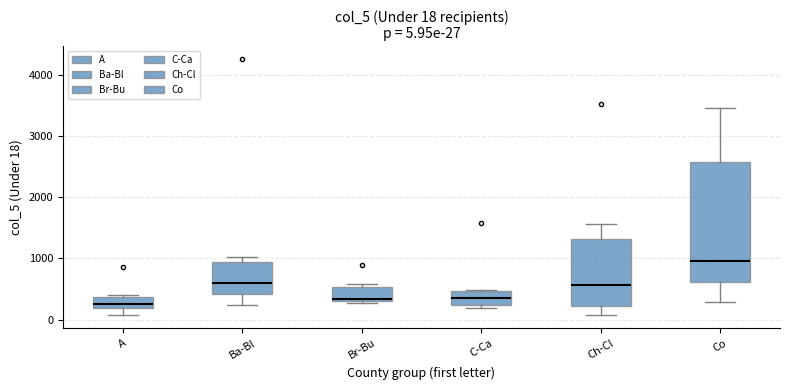

Comparing the boxes themselves (not the whiskers), which one is the tallest?

Co